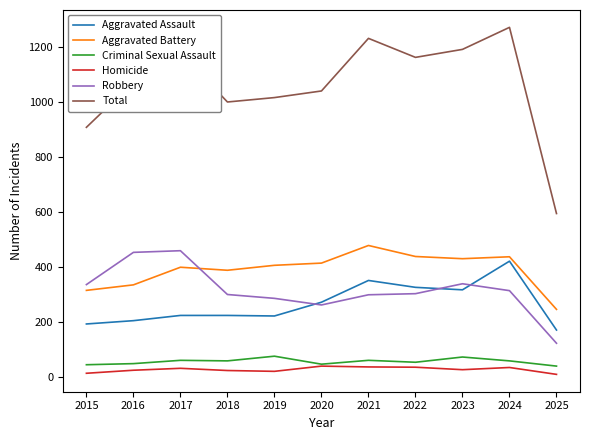

What is the maximum value shown in the chart?

1271